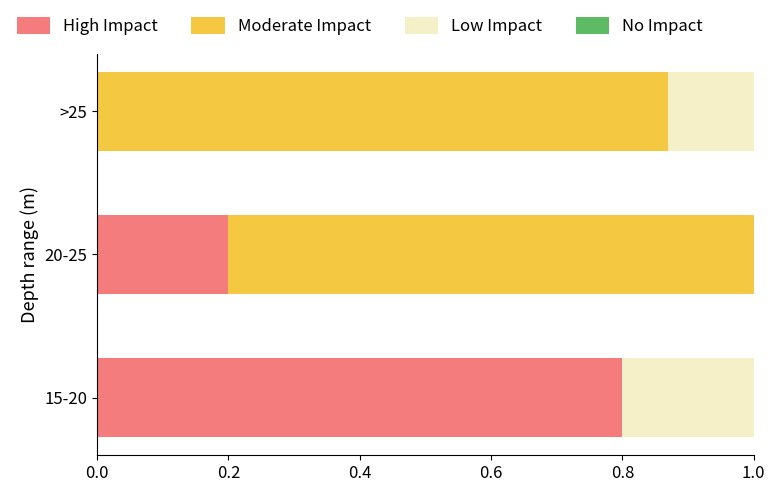

True or false: High Impact has a value of 0.4 at 15-20.

False